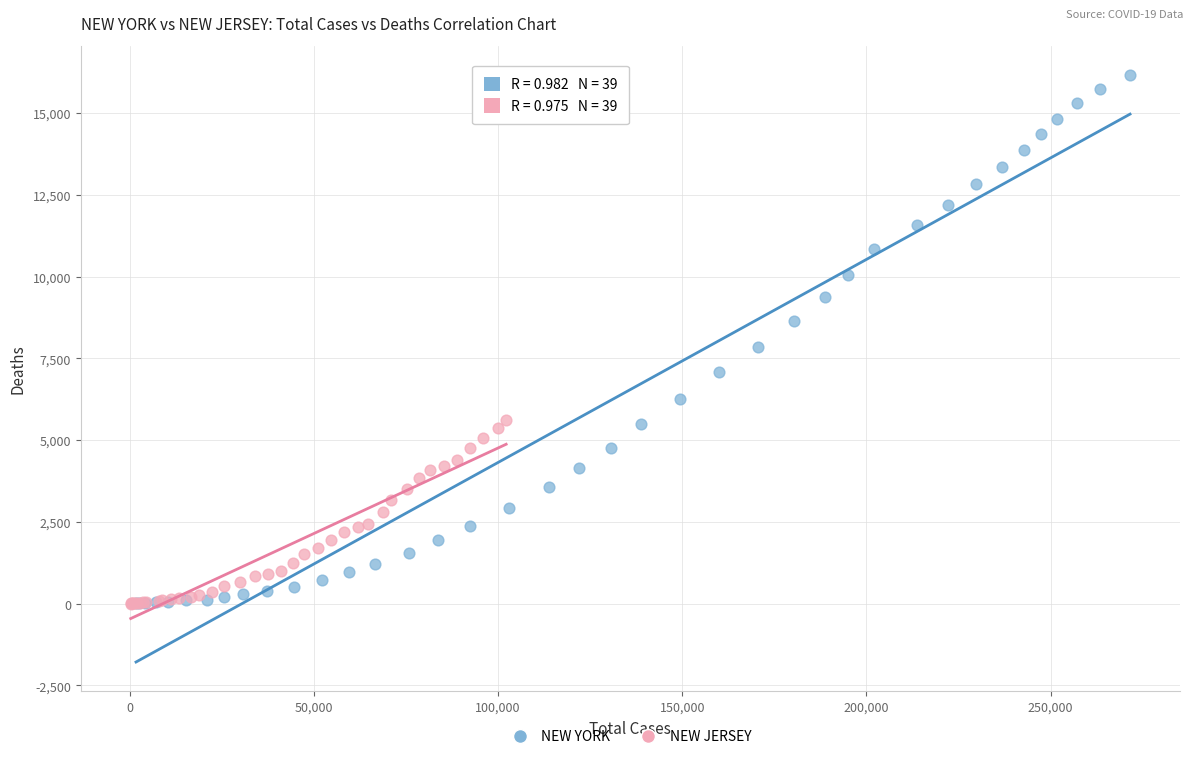

Which series reaches the maximum Y coordinate?

NEW YORK